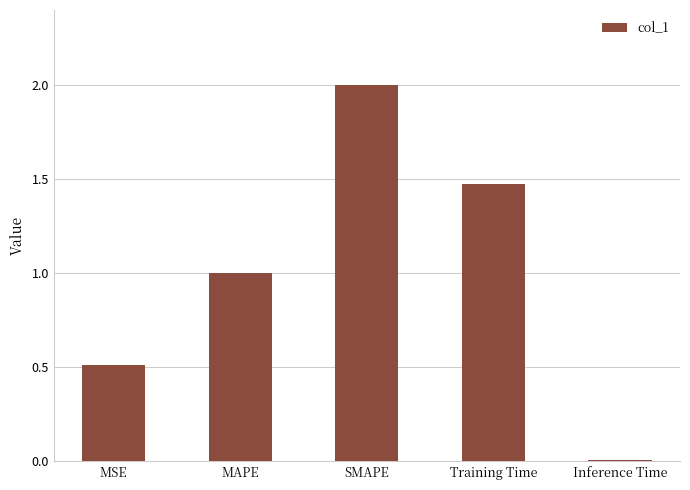

What is the change in value from MSE to SMAPE?

+1.5